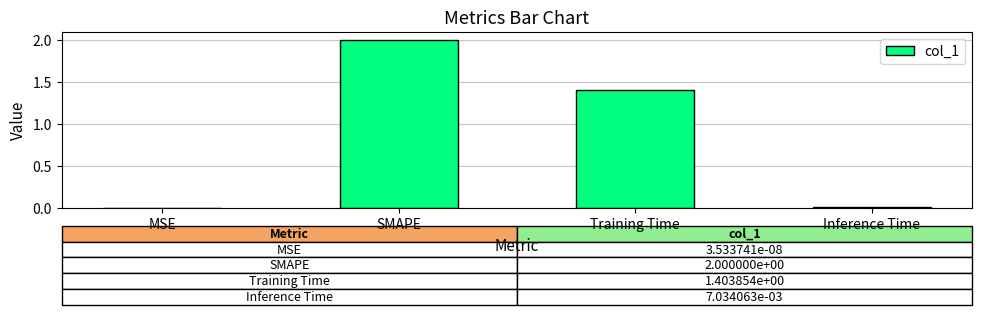

At which category does the chart reach its peak across all series?

SMAPE